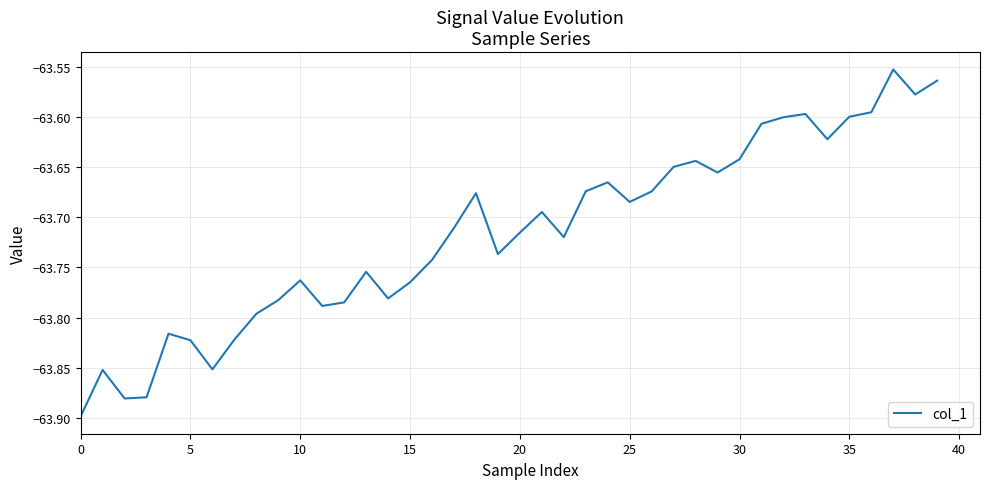

What is the difference between the maximum and second lowest values?

0.3